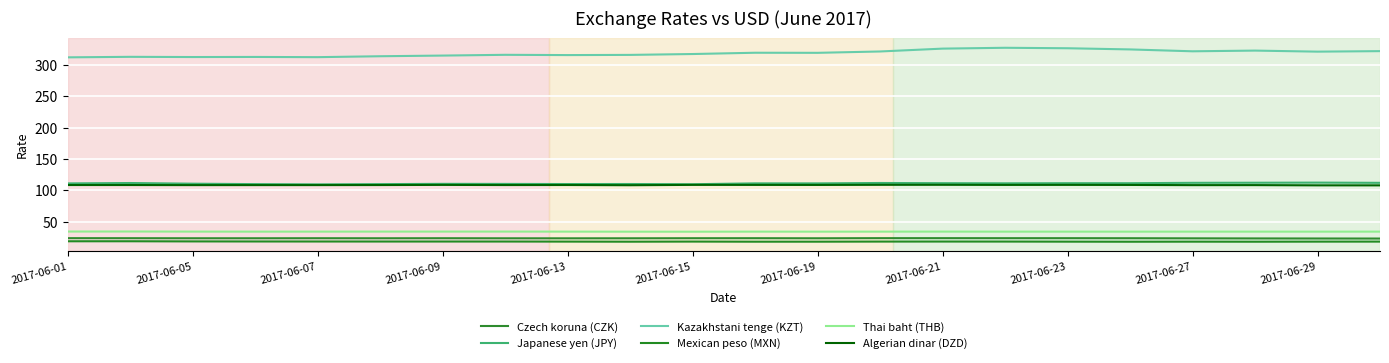

How many lines are shown in the chart?

6